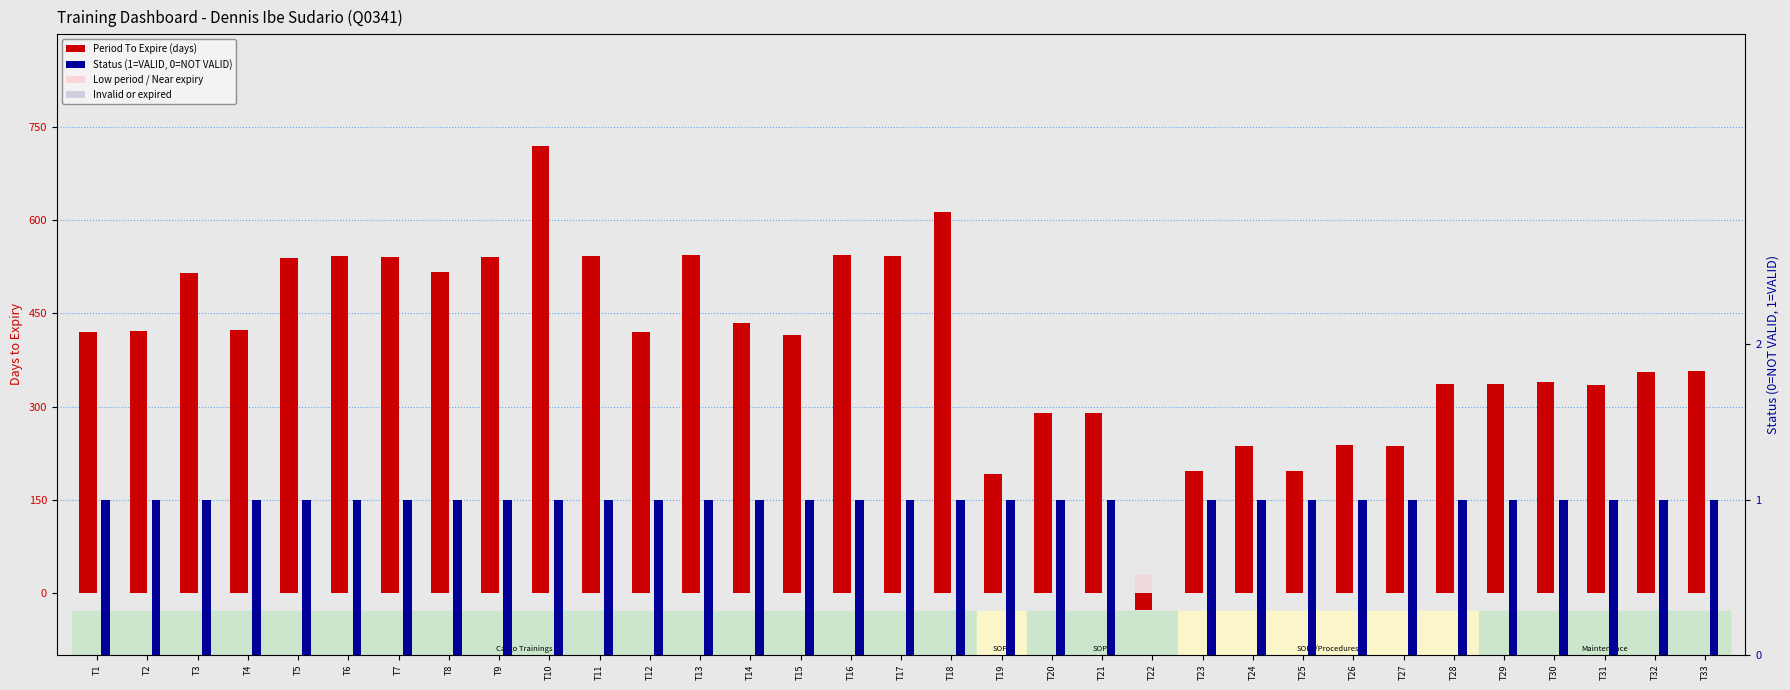

Reading left to right, what are all the values shown in this chart?

Period To Expire (days): 420	422	516	424	540	543	541	517	541	720	542	420	545	435	415	545	543	614	191	289	289	-28	196	236	196	238	237	336	337	339	335	356	357
Status (1=VALID, 0=NOT VALID): 1	1	1	1	1	1	1	1	1	1	1	1	1	1	1	1	1	1	1	1	1	0	1	1	1	1	1	1	1	1	1	1	1